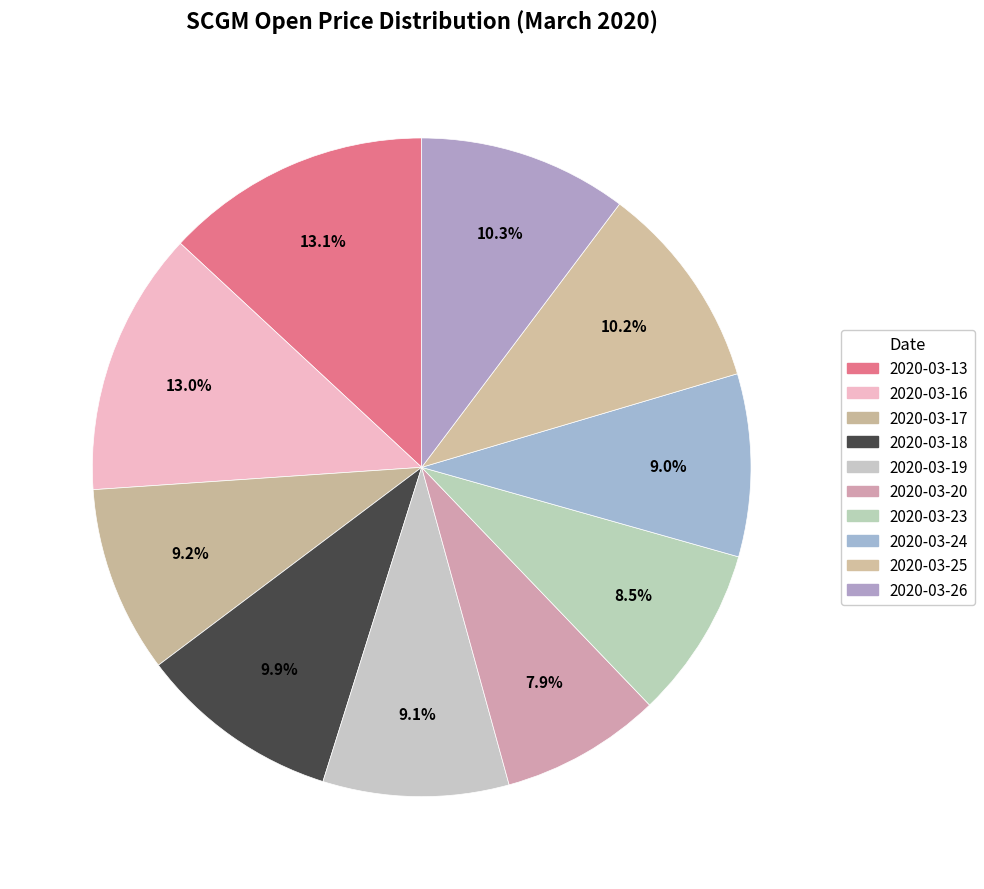

How many segments does this pie chart have?

10